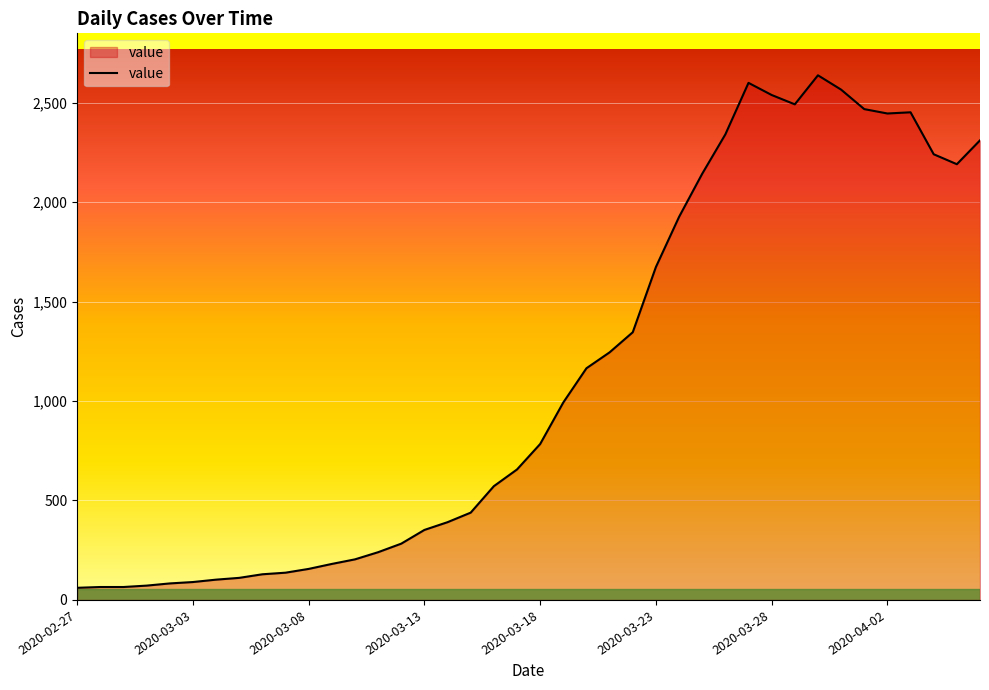

What is the minimum value shown in the chart?

61